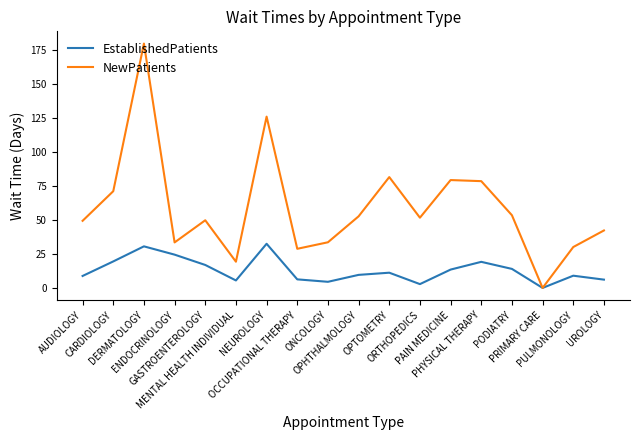

What is the maximum value shown in the chart?

179.9